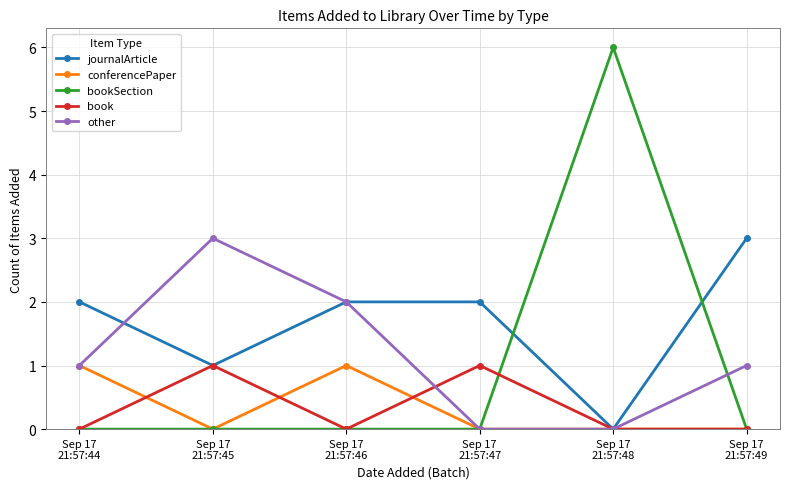

Which series has the largest total across all categories?

journalArticle